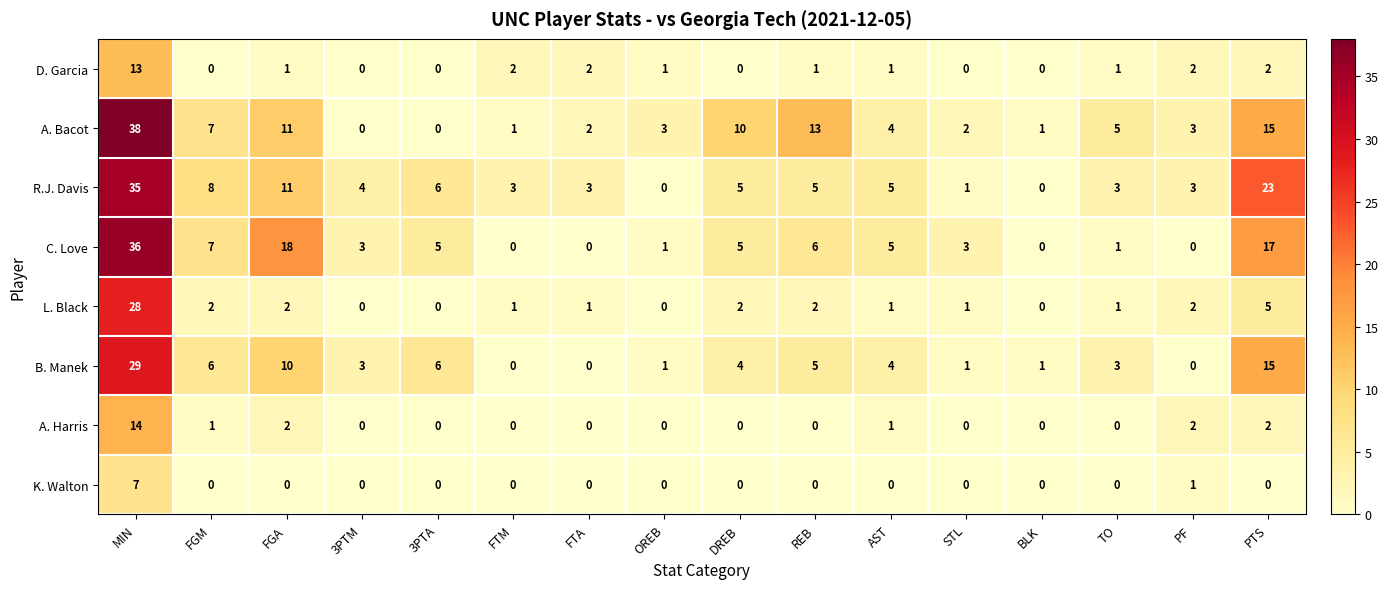

Which series has the largest range (max minus min)?

A. Bacot